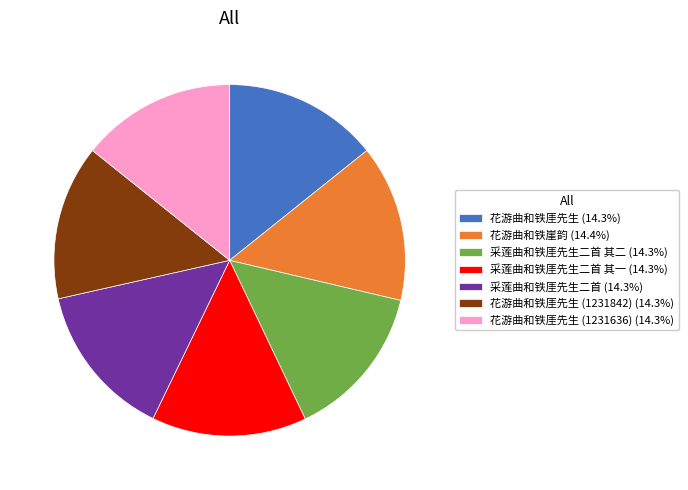

Does 花游曲和铁崖韵 (14.4%) represent more than half of the total?

No